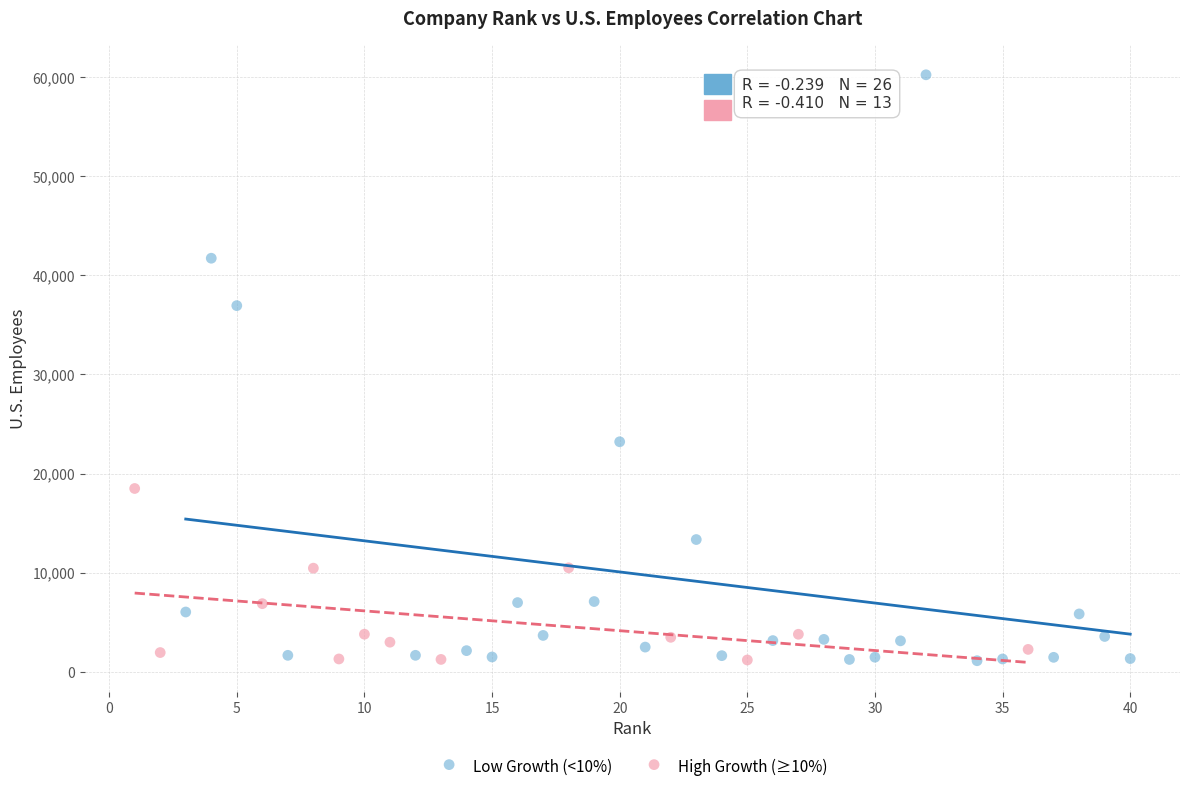

Which series reaches the maximum Y coordinate?

Low Growth (<10%)